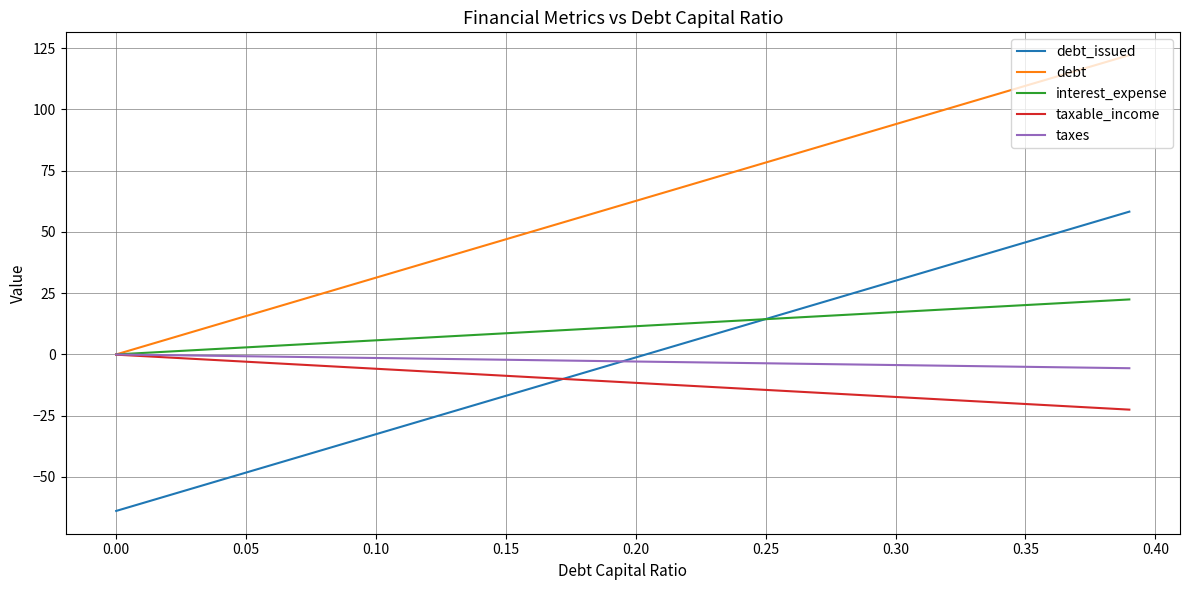

True or false: debt_issued and debt intersect in this chart.

False